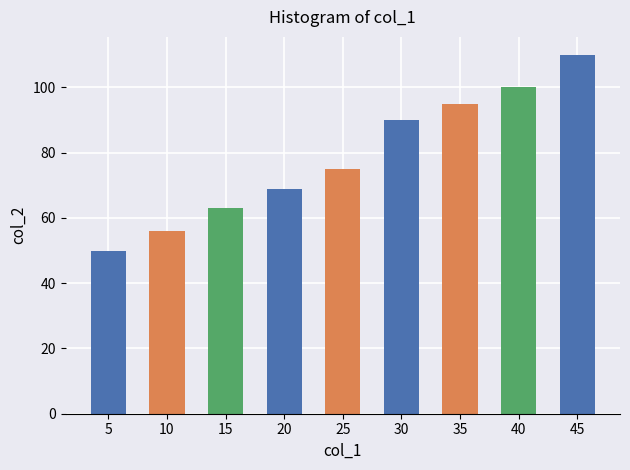

What is the change in value from 10 to 45?

+54